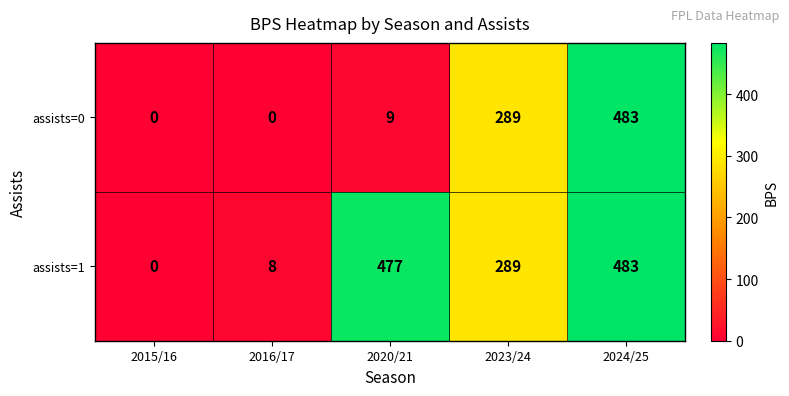

Which series changed the most between 2015/16 and 2020/21?

assists=1